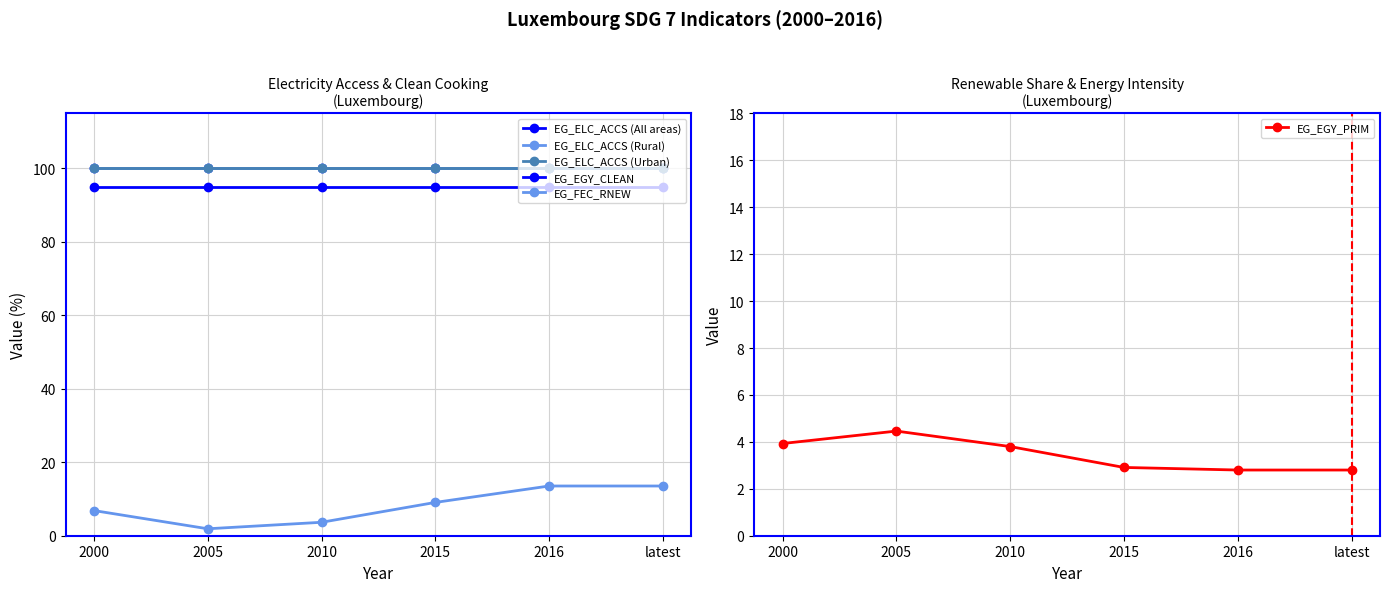

Rank the series at latest from lowest to highest value.

EG_EGY_PRIM, EG_FEC_RNEW, EG_EGY_CLEAN, EG_ELC_ACCS (All areas), EG_ELC_ACCS (Rural), EG_ELC_ACCS (Urban)